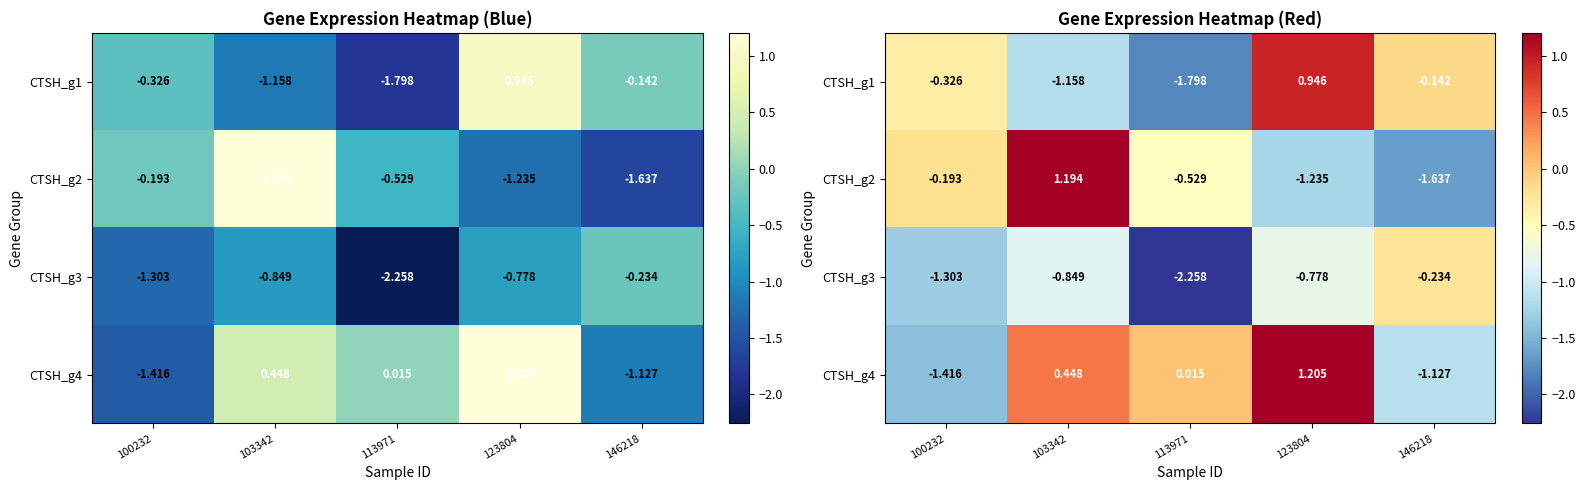

What is the spread (max minus min) of values at 113971?

2.3